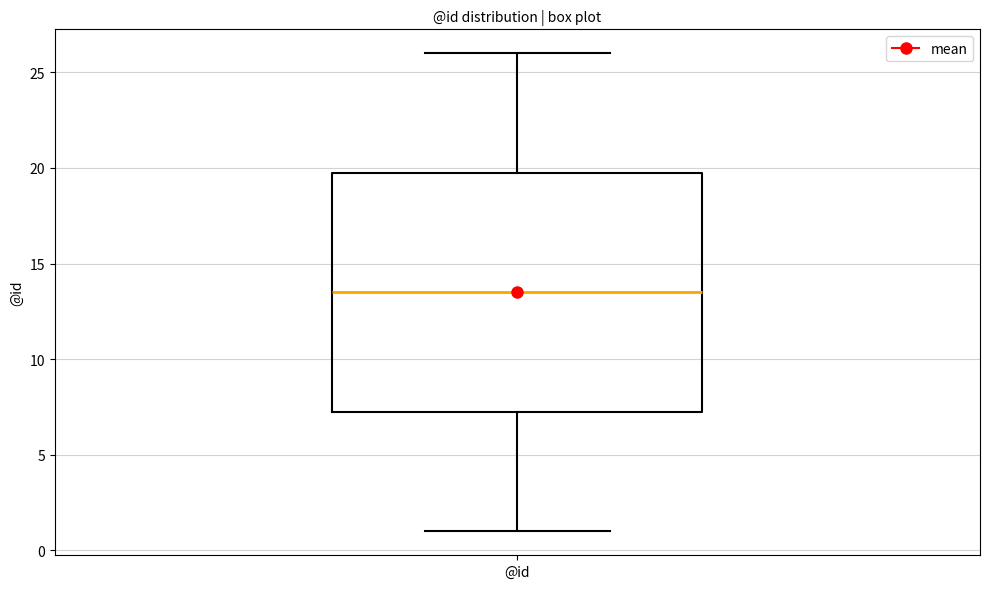

Transcribe this box plot: give where the median line is, the range the box spans, and where the two whiskers end, as read against the y-axis. The values are not printed on the chart, so give them approximately, as read against the axis.

median 13.5, box 7.5 to 20.0, whiskers 1.0 to 26.0